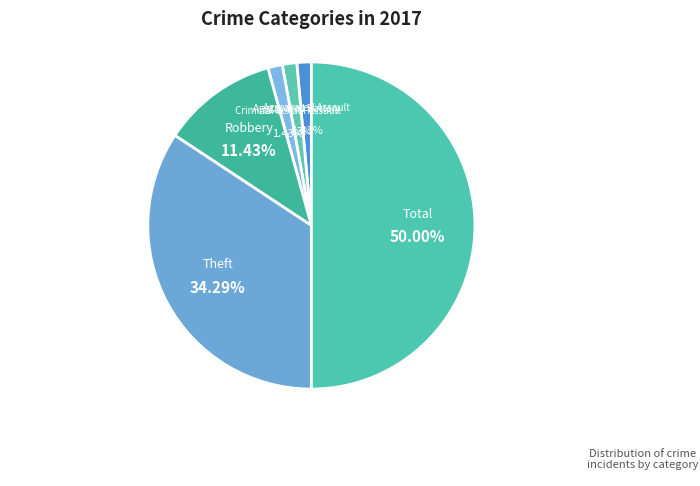

How many slices are in this pie chart?

6